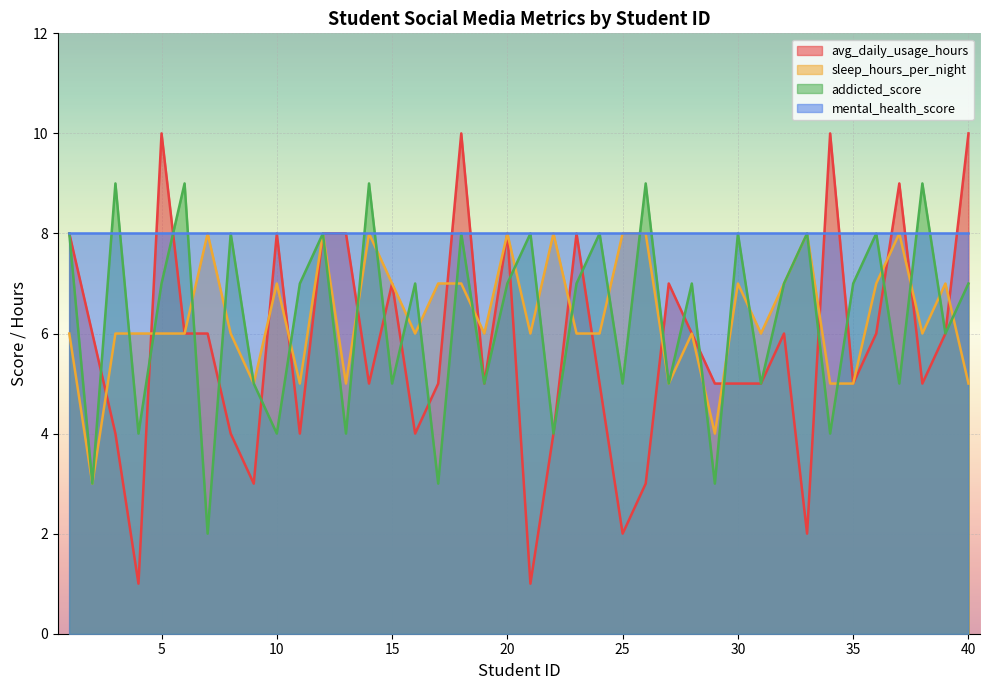

What is the value of the addicted_score point at the 34th from the left?

4